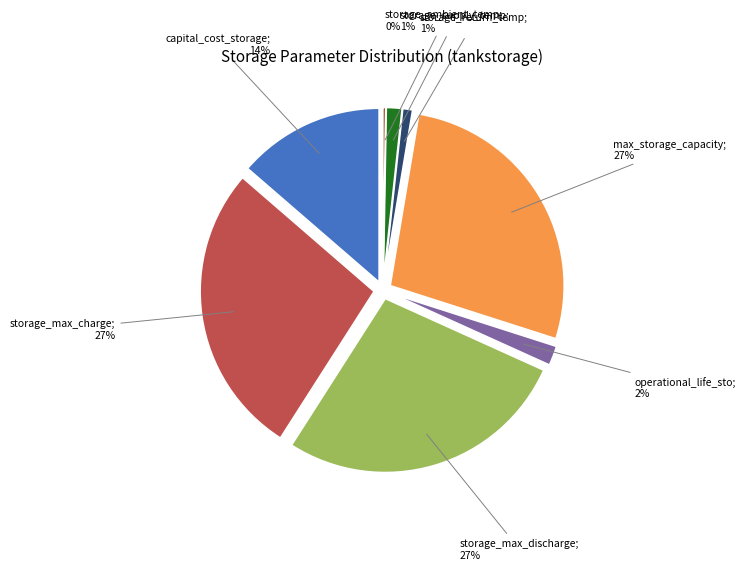

Between storage_max_discharge and max_storage_capacity, which is larger?

storage_max_discharge